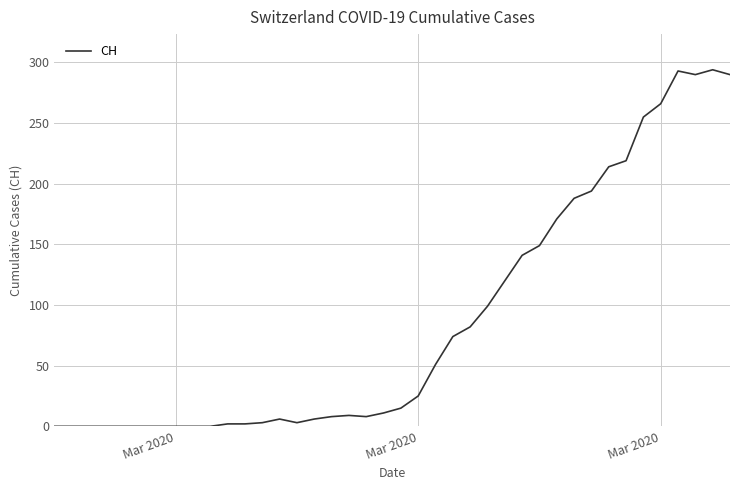

What is the difference between the maximum and minimum values?

294